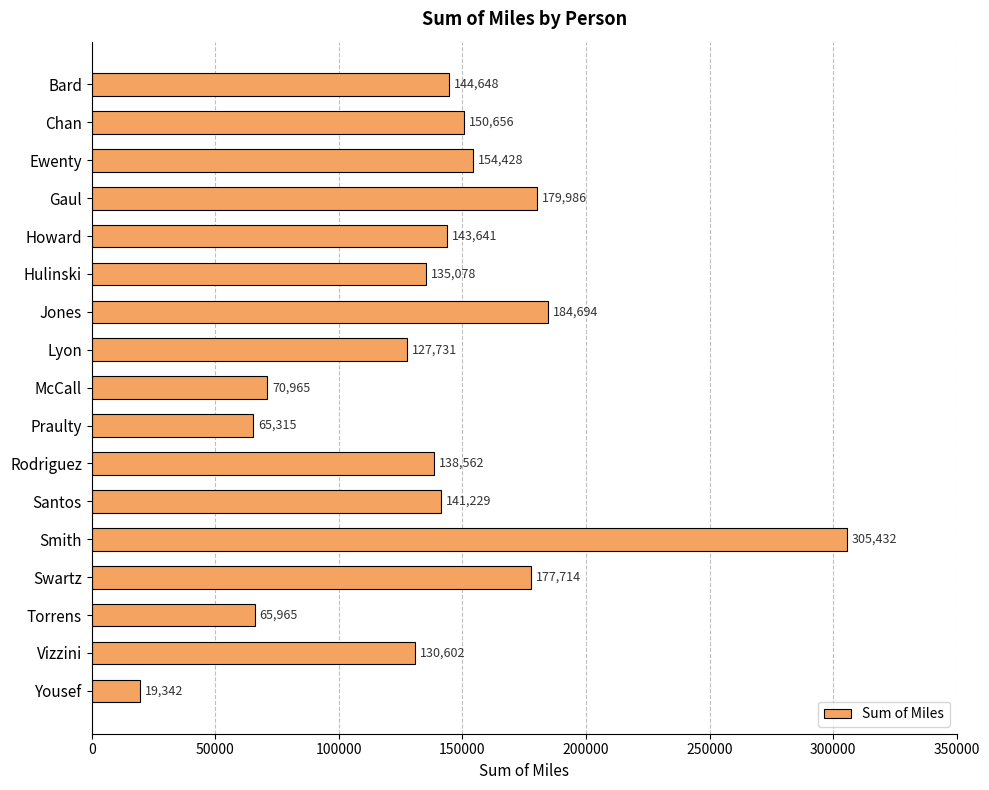

The chart shows a value of 103100.9 at McCall. True or false?

False